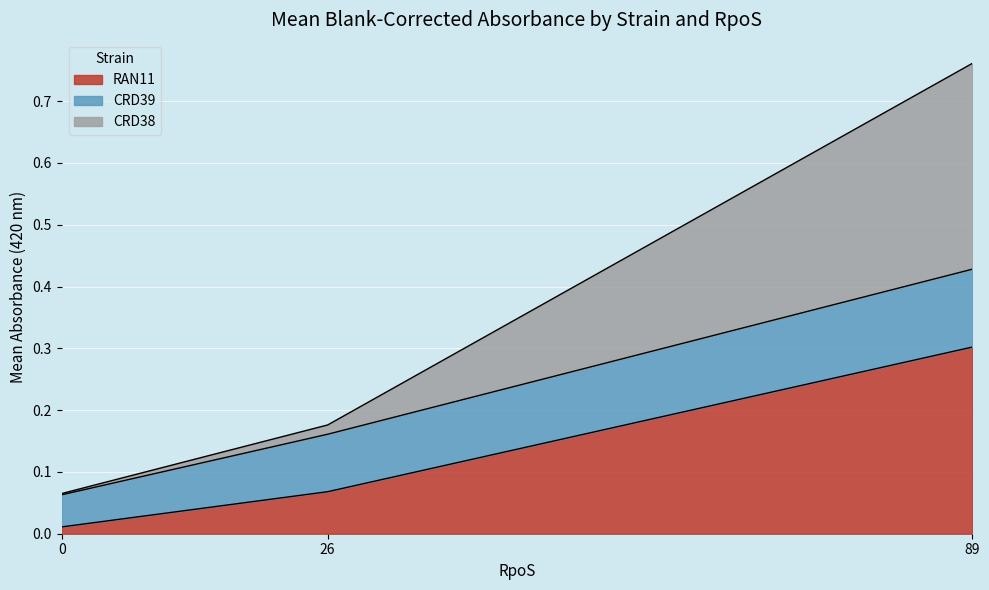

Rank the categories by RAN11 value from highest to lowest.

89, 26, 0